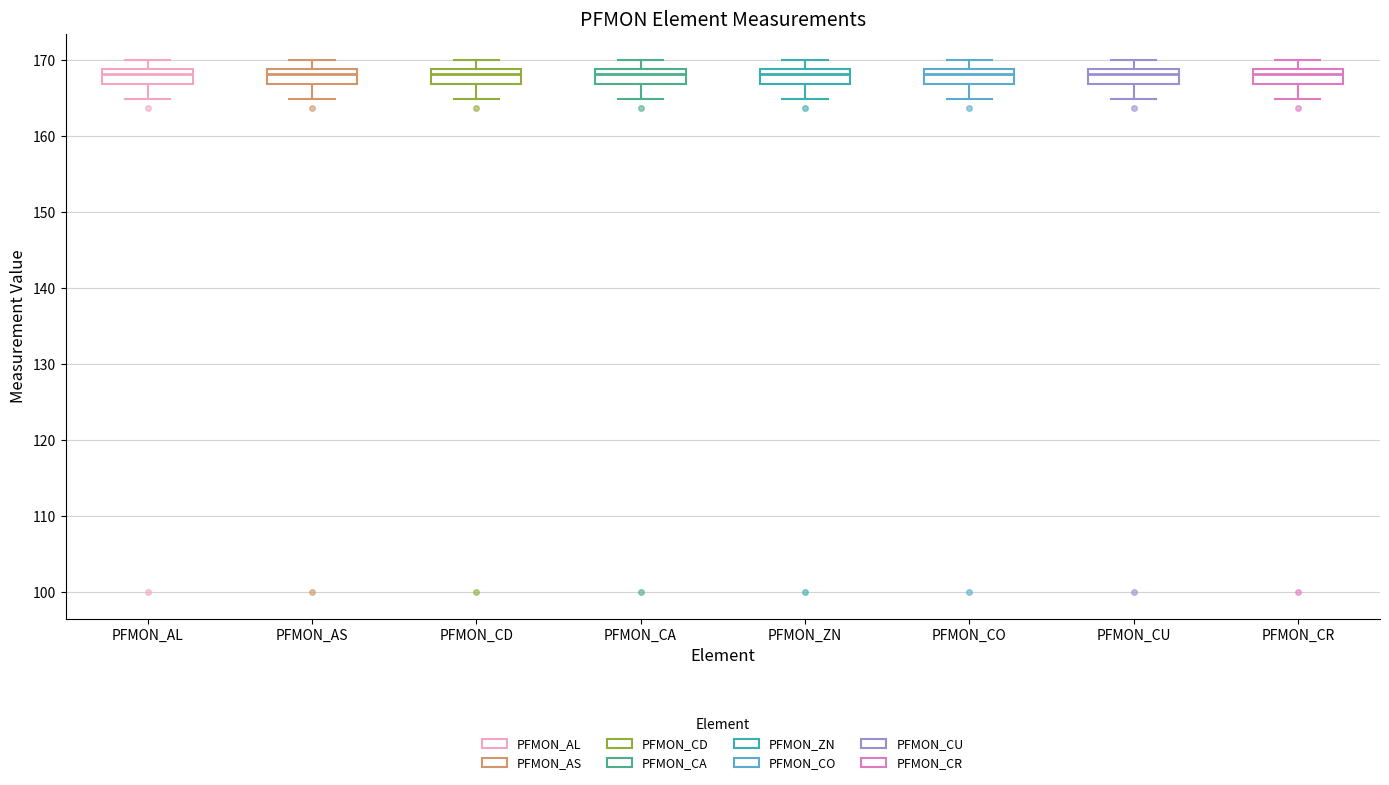

Reading left to right, read every box against the y-axis: the position of its median line, the range the box covers, and the ends of its whiskers. The values are not printed on the chart, so give them approximately, as read against the axis.

PFMON_AL: median 168, box 167 to 169, whiskers 165 to 170
PFMON_AS: median 168, box 167 to 169, whiskers 165 to 170
PFMON_CD: median 168, box 167 to 169, whiskers 165 to 170
PFMON_CA: median 168, box 167 to 169, whiskers 165 to 170
PFMON_ZN: median 168, box 167 to 169, whiskers 165 to 170
PFMON_CO: median 168, box 167 to 169, whiskers 165 to 170
PFMON_CU: median 168, box 167 to 169, whiskers 165 to 170
PFMON_CR: median 168, box 167 to 169, whiskers 165 to 170